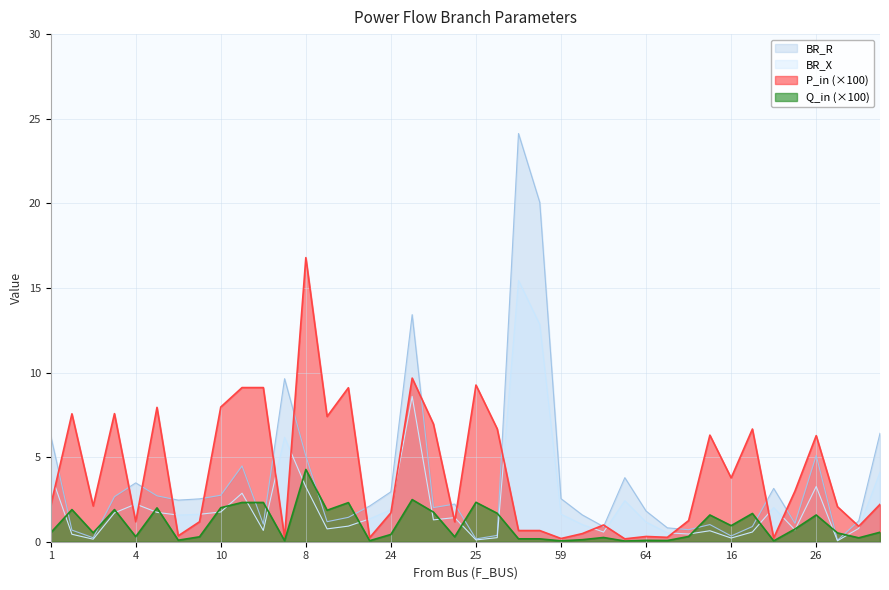

True or false: P_in and Q_in cross at least once.

False